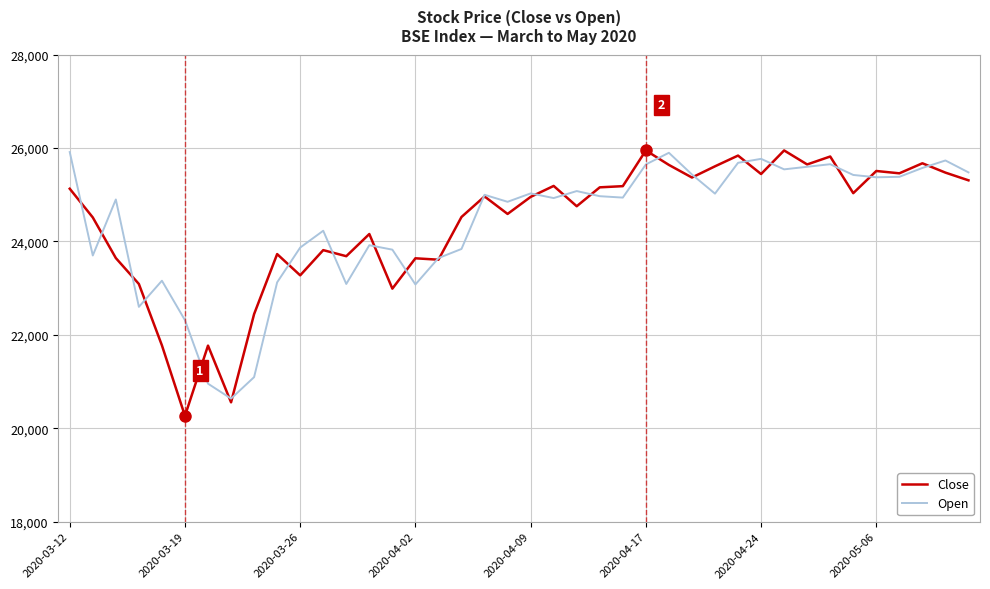

Which series has the widest spread of values?

Close